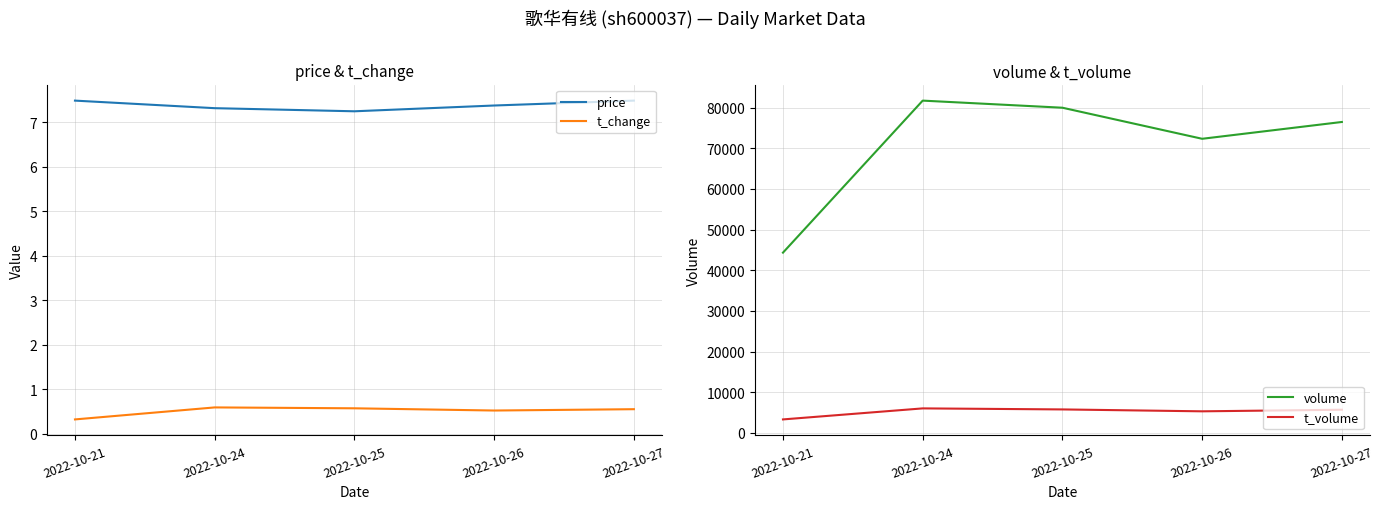

What is the approximate value of volume at 2022-10-26?

72323